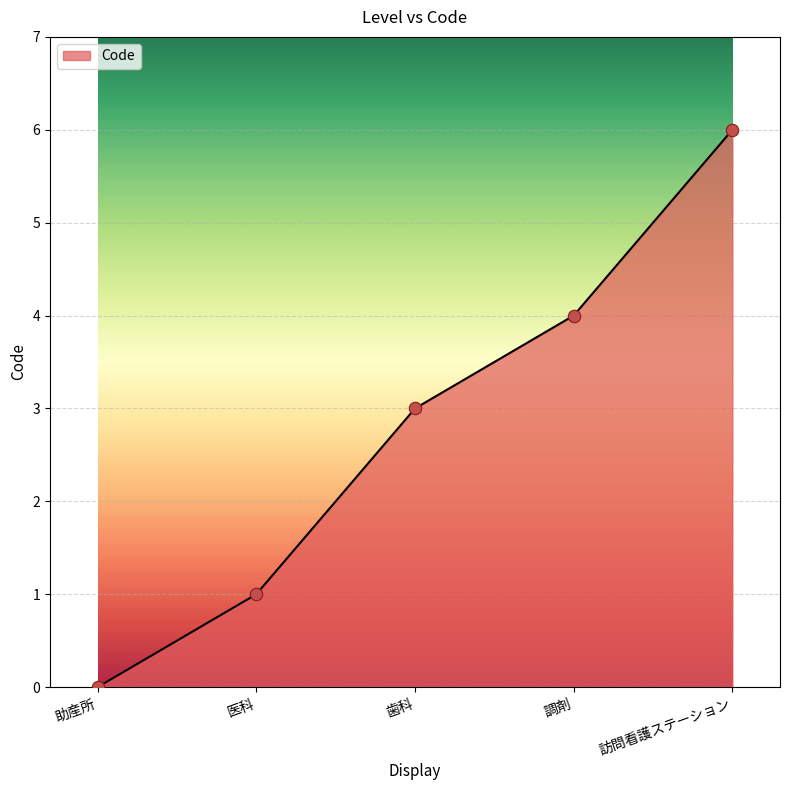

What is the change in value from 調剤 to 訪問看護ステーション?

+2